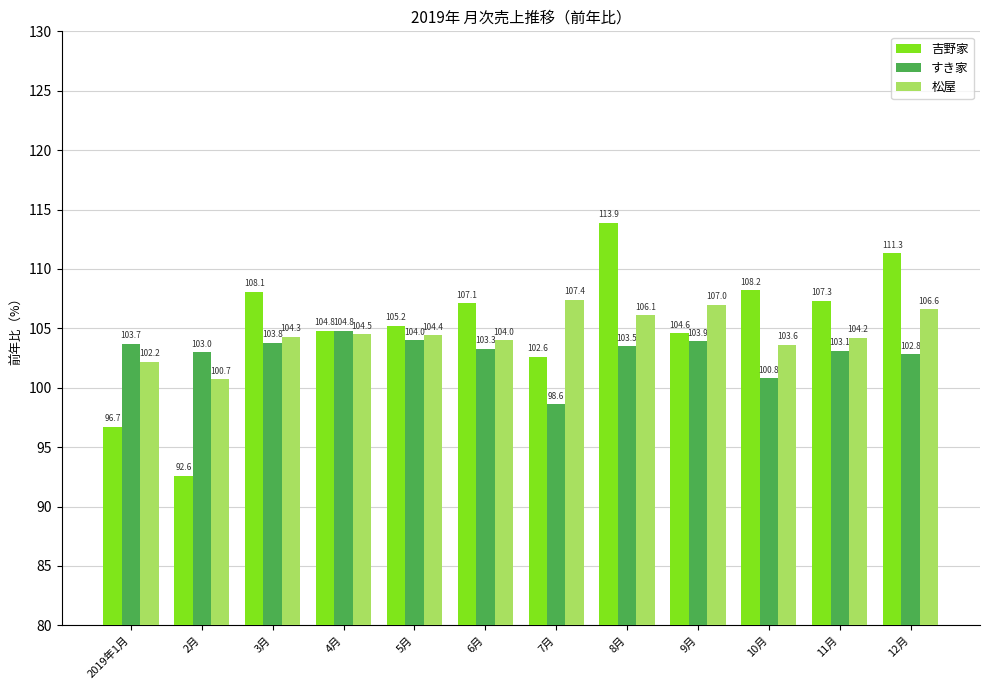

Where is すき家 nearest to the value 101?

10月